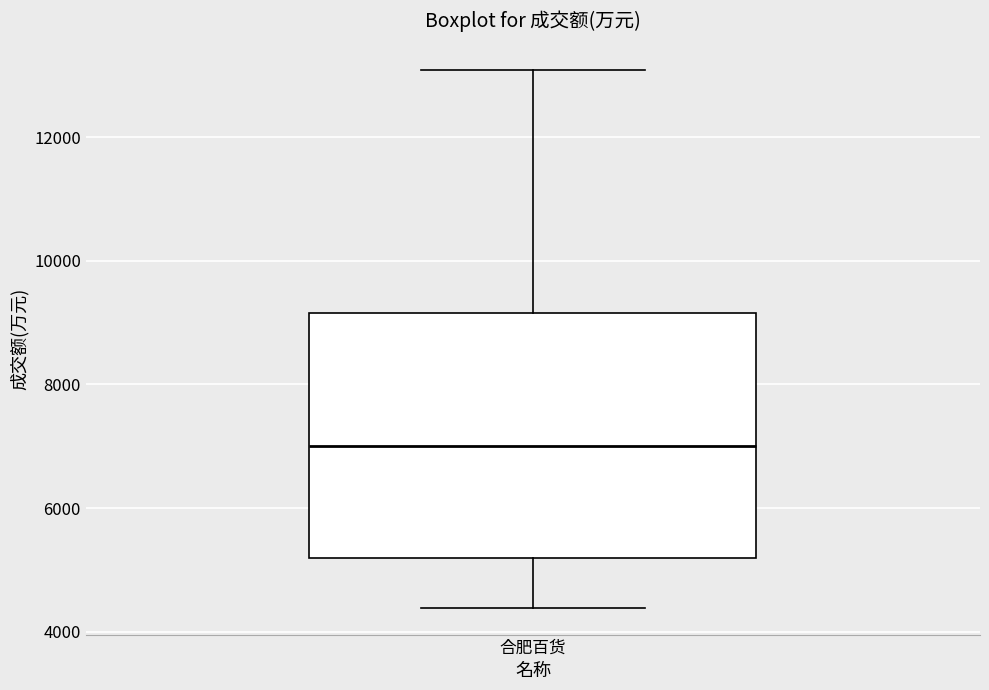

Read this box plot against the y-axis: the position of the median line, the range covered by the box, and the ends of both whiskers. The values are not printed on the chart, so give them approximately, as read against the axis.

median 7000, box 5200 to 9200, whiskers 4400 to 13000